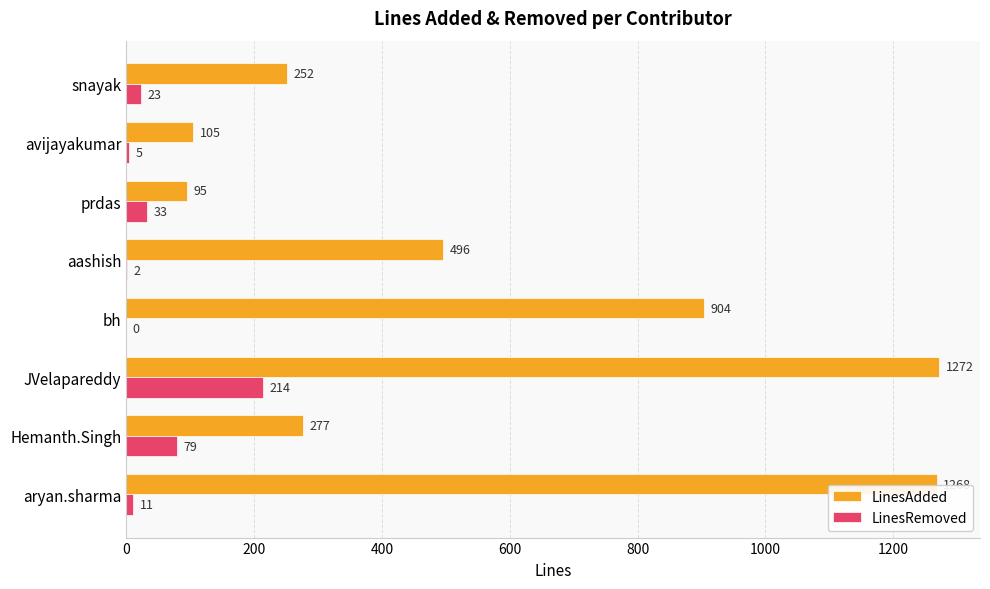

What is the sum of all LinesAdded values?

4669